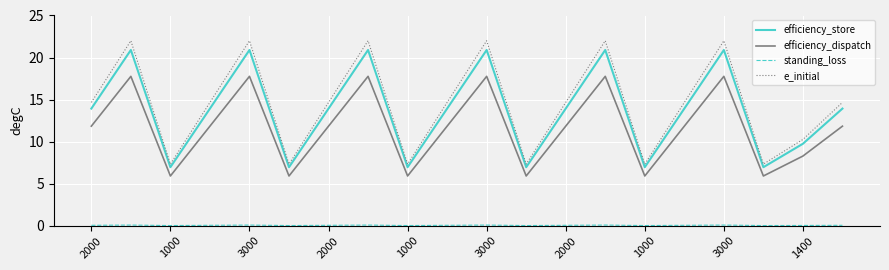

How many interior local peaks does the efficiency_store series have?

6